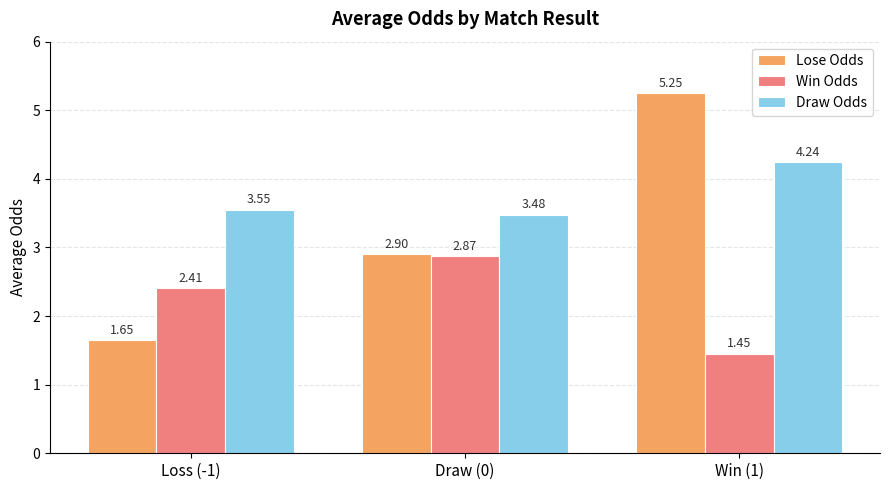

Which series has the widest spread of values?

Lose Odds